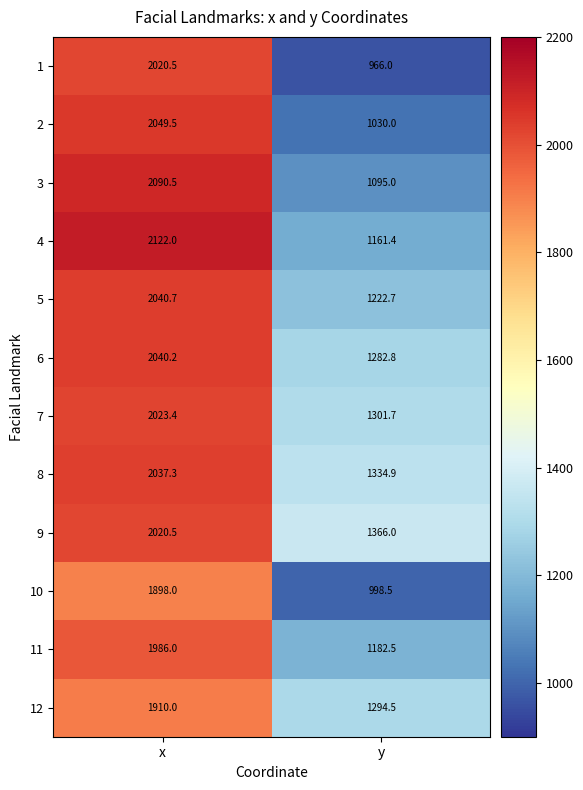

What is the difference between the maximum and minimum values in the 9 series?

654.5